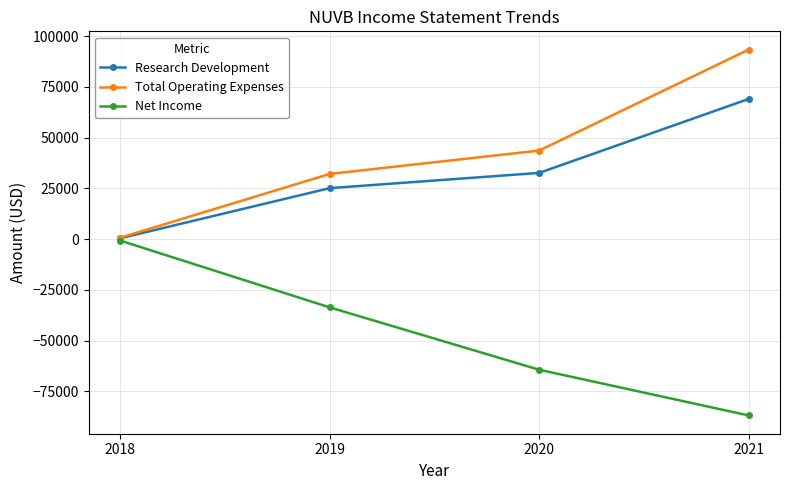

True or false: Net Income has more than 0 points higher than both neighbors.

False